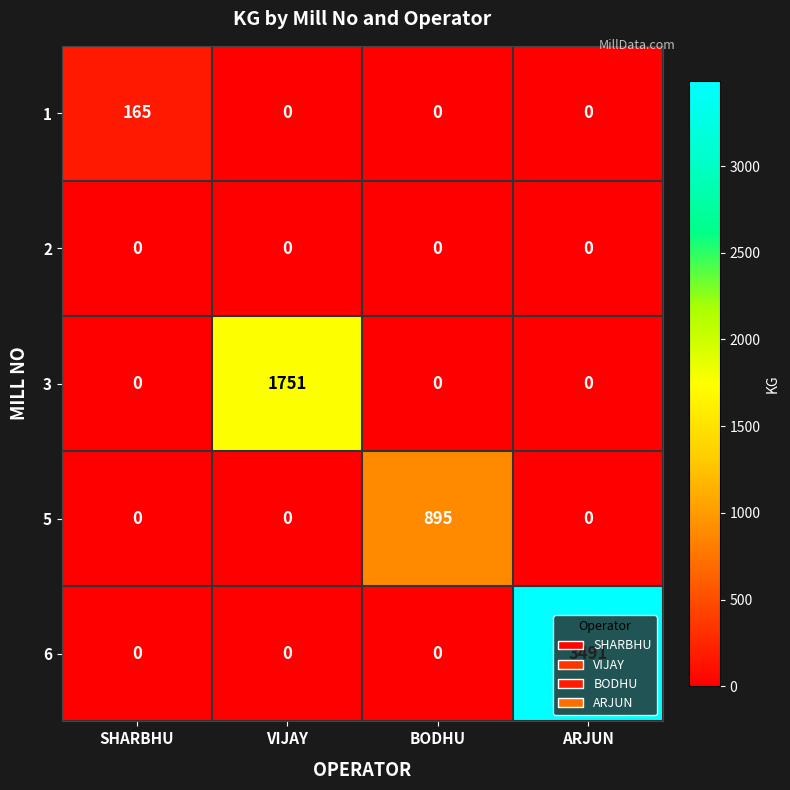

List the series in order of their peak value, highest first.

6, 3, 5, 1, 2